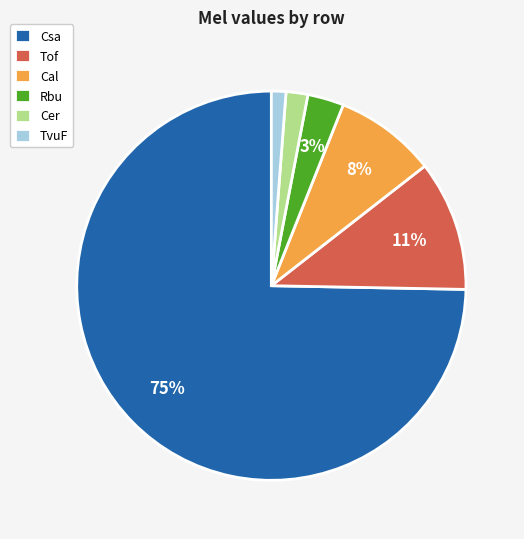

To the nearest percent, what is the average slice percentage?

17%